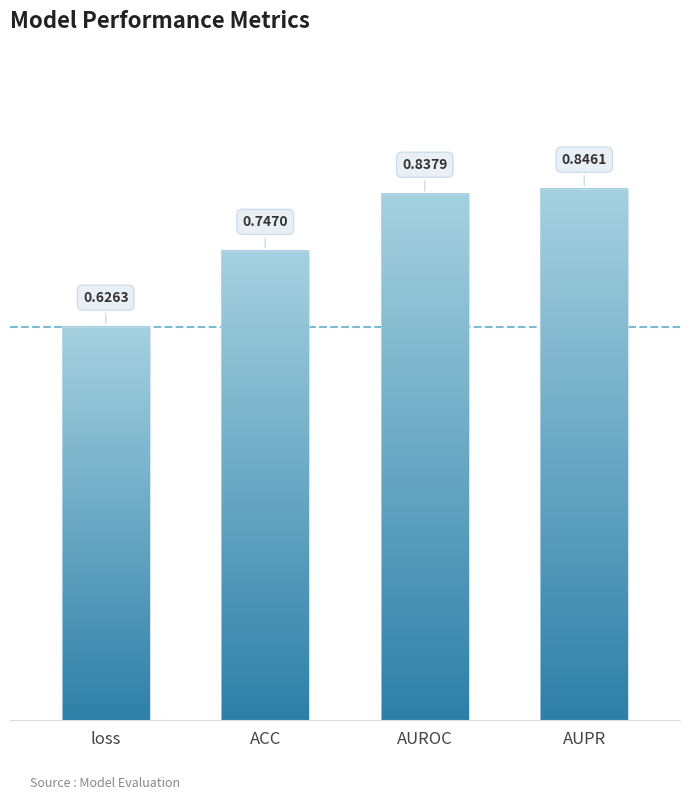

Reading left to right, extract all data points from this chart.

loss=0.6	ACC=0.7	AUROC=0.8	AUPR=0.8